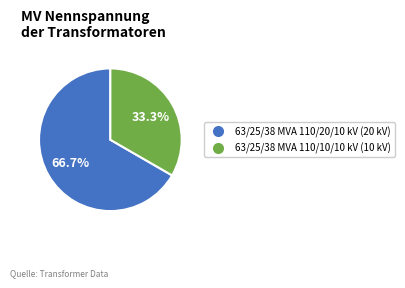

What percentage is the 63/25/38 MVA 110/10/10 kV slice, to the nearest percent?

33%